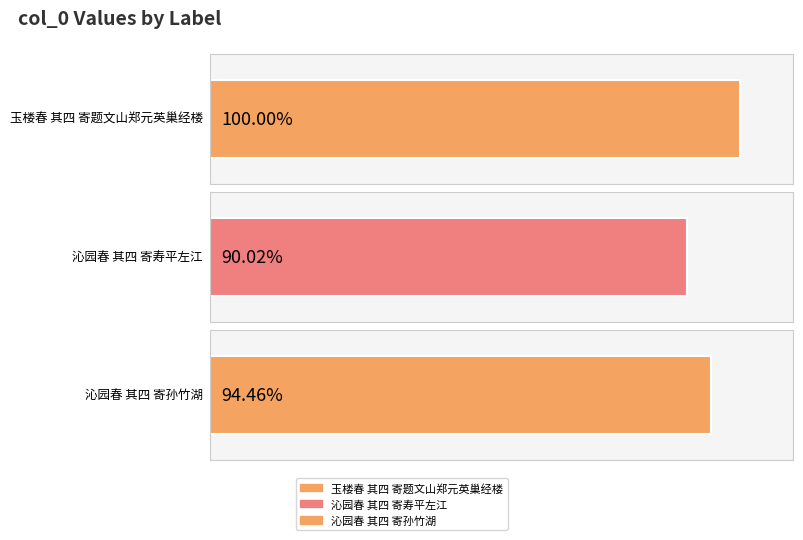

List the labels in order of value, largest first.

玉楼春 其四 寄题文山郑元英巢经楼, 沁园春 其四 寄孙竹湖, 沁园春 其四 寄寿平左江